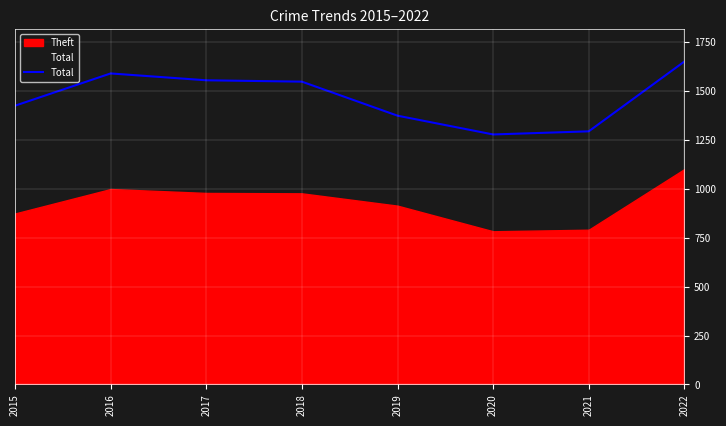

Which category has the highest value across all series?

2022